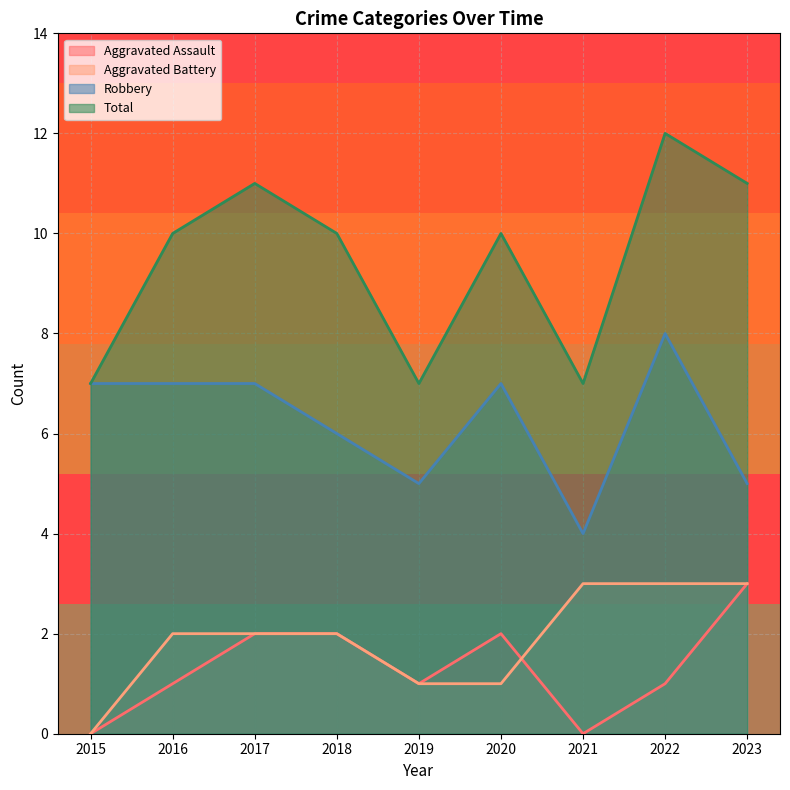

What are all the series names shown in the legend?

Aggravated Assault, Aggravated Battery, Robbery, Total